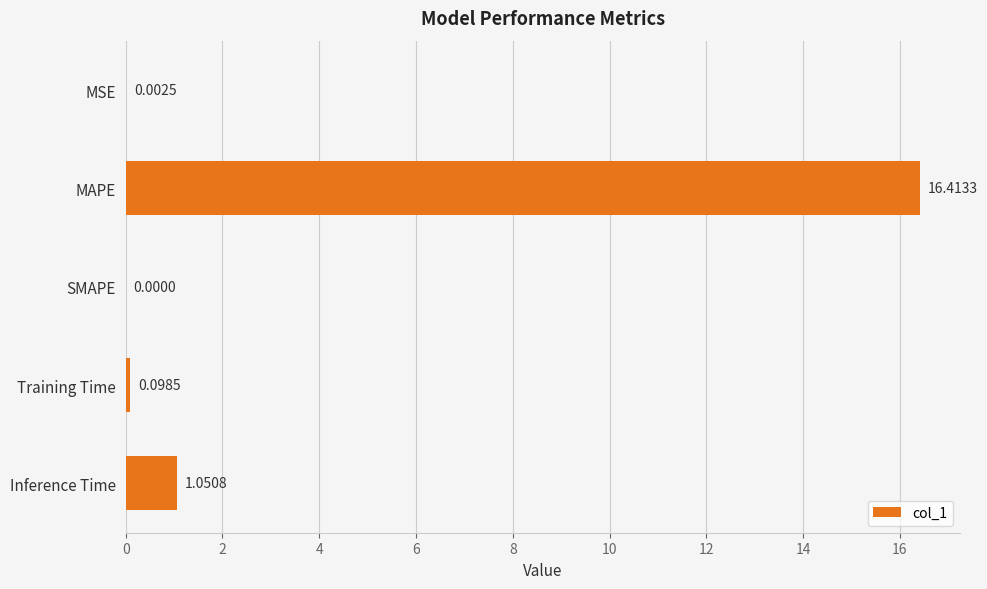

At which category does the chart reach its peak across all series?

MAPE